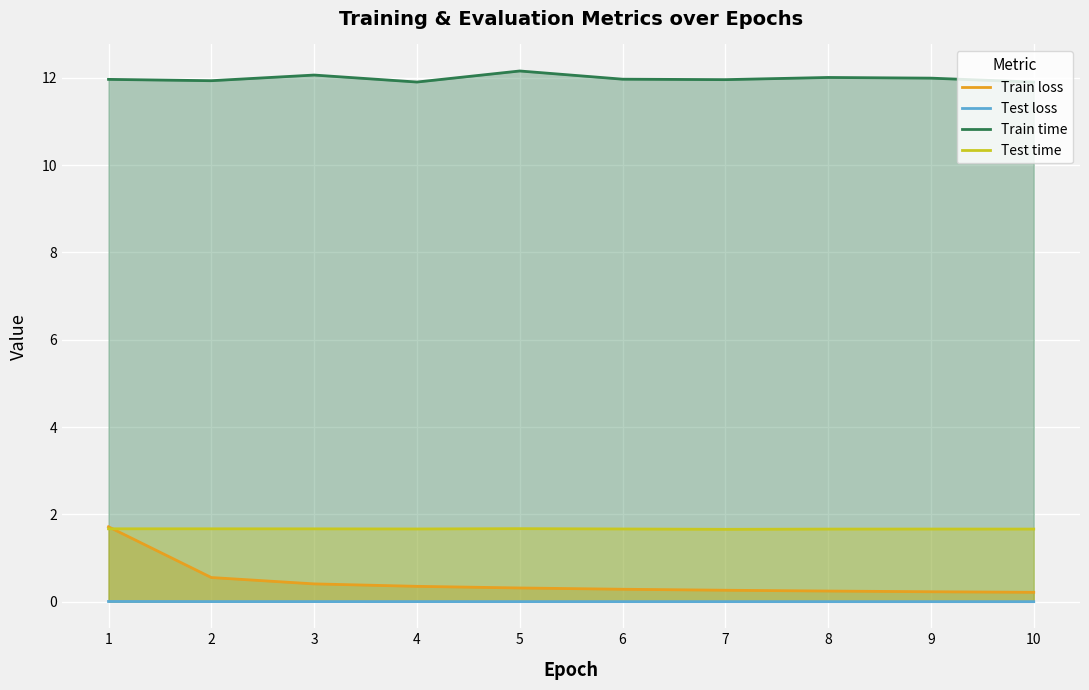

True or false: Train loss has more than 2 interior local peaks.

False